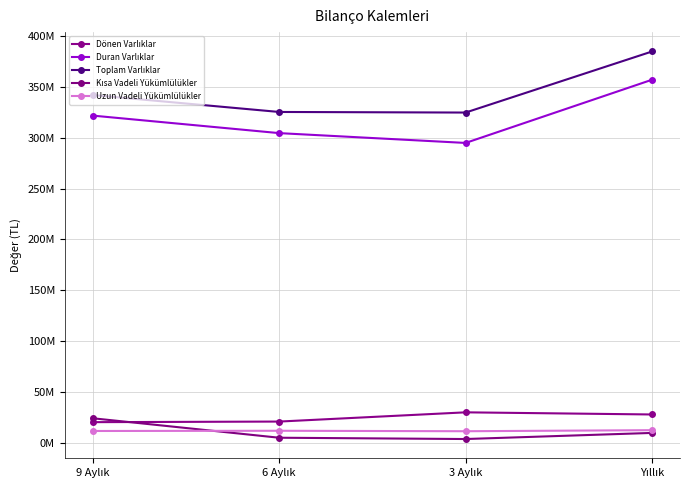

Count the Duran Varlıklar values in the range 304655315 to 357189881.

3